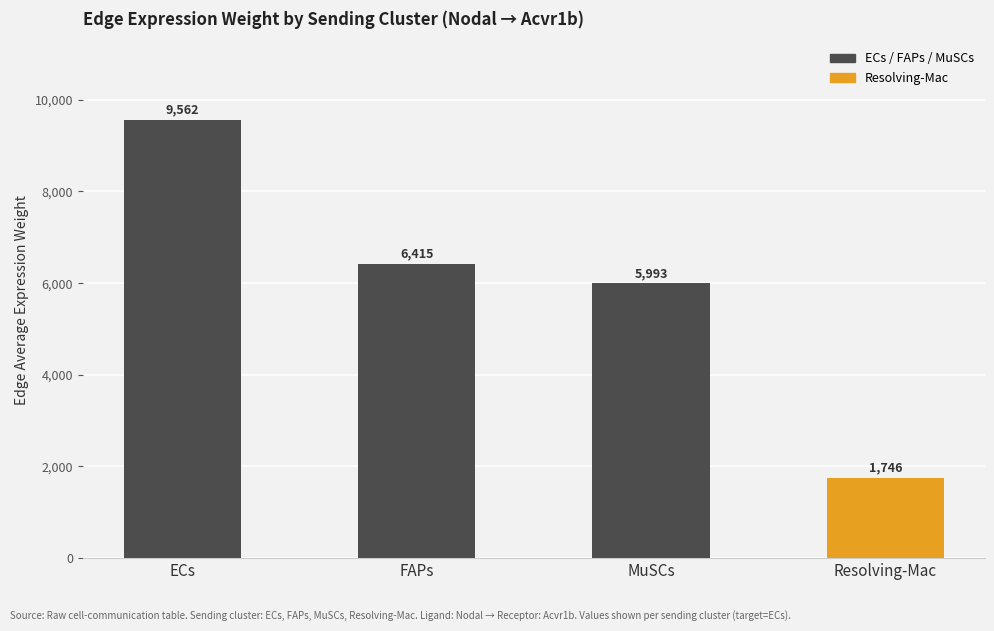

Which category has the highest value across all series?

ECs